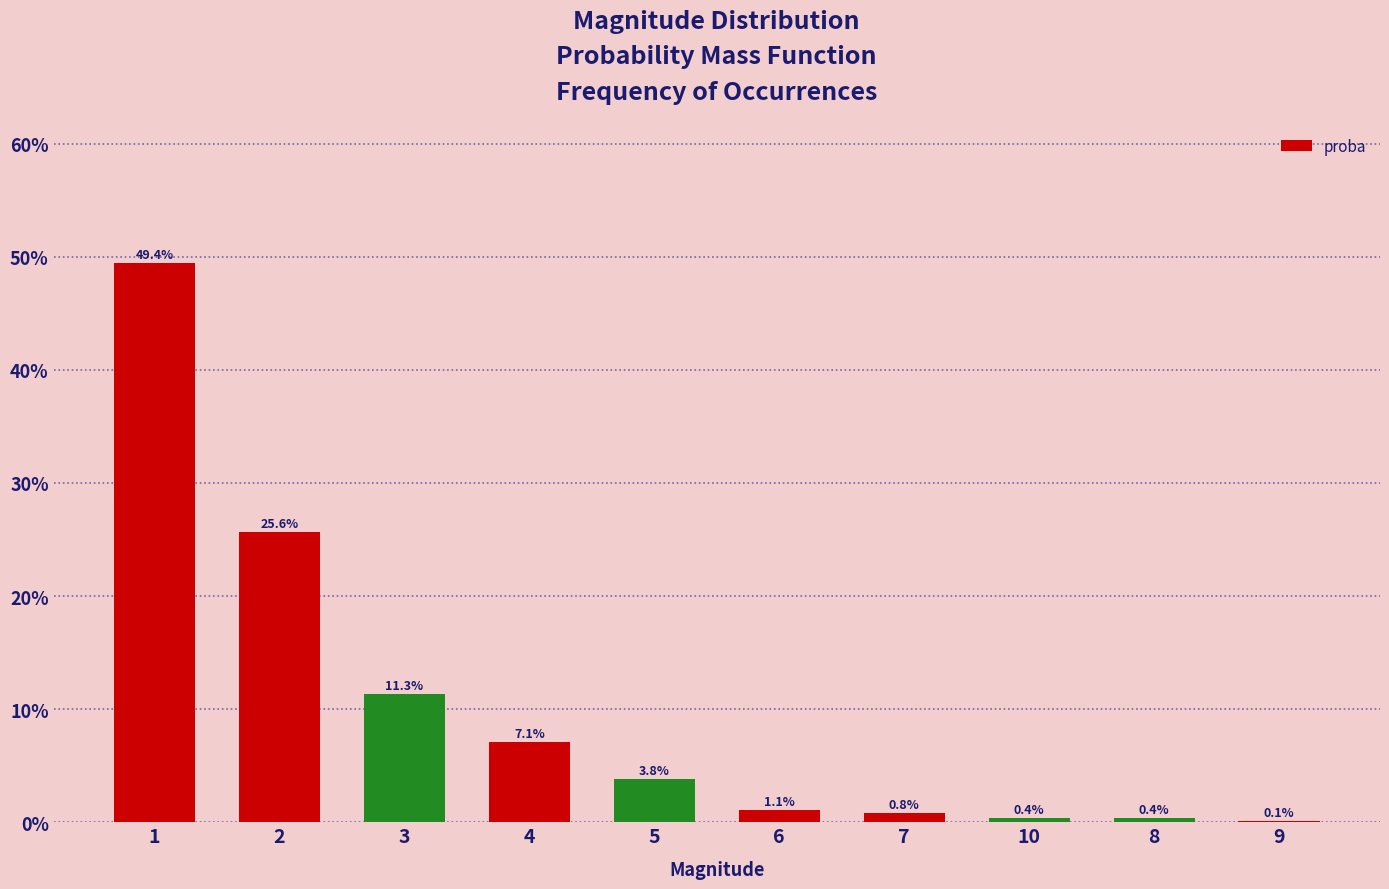

Are the bars horizontal?

No